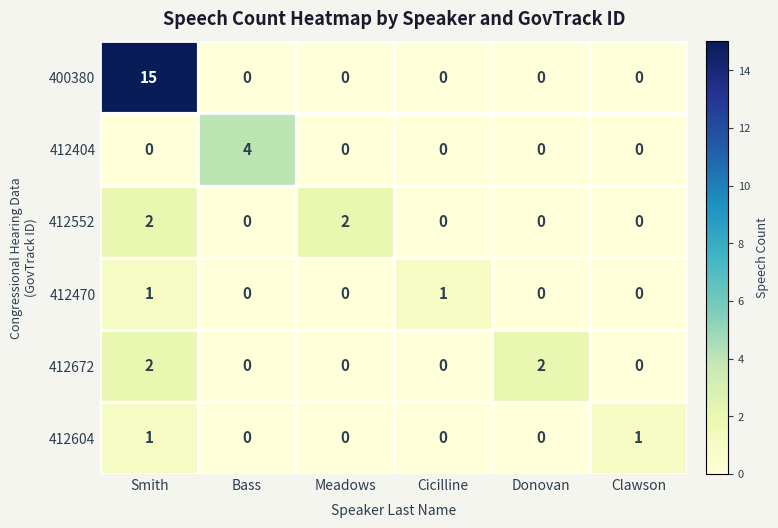

Count the number of data series in this chart.

6